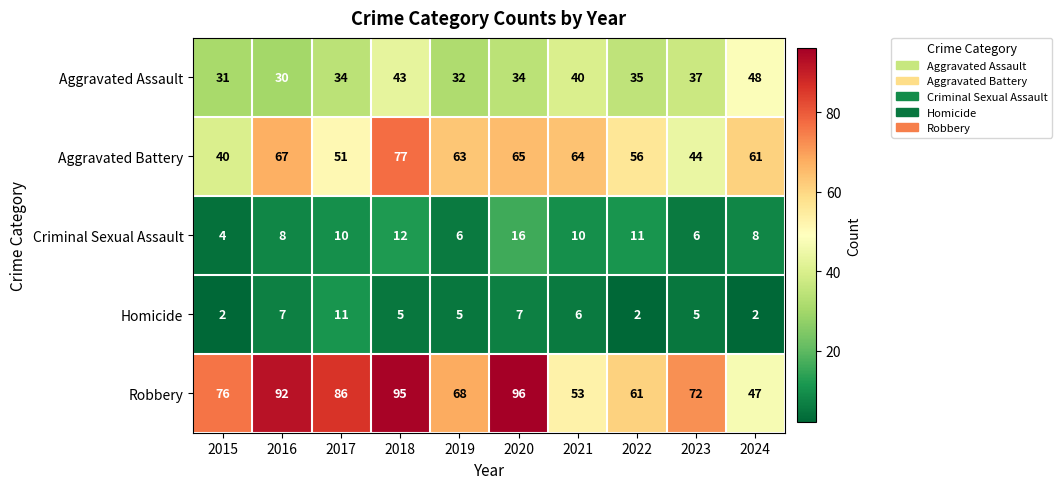

What is the sum of the Homicide values at 2016 and 2022?

9